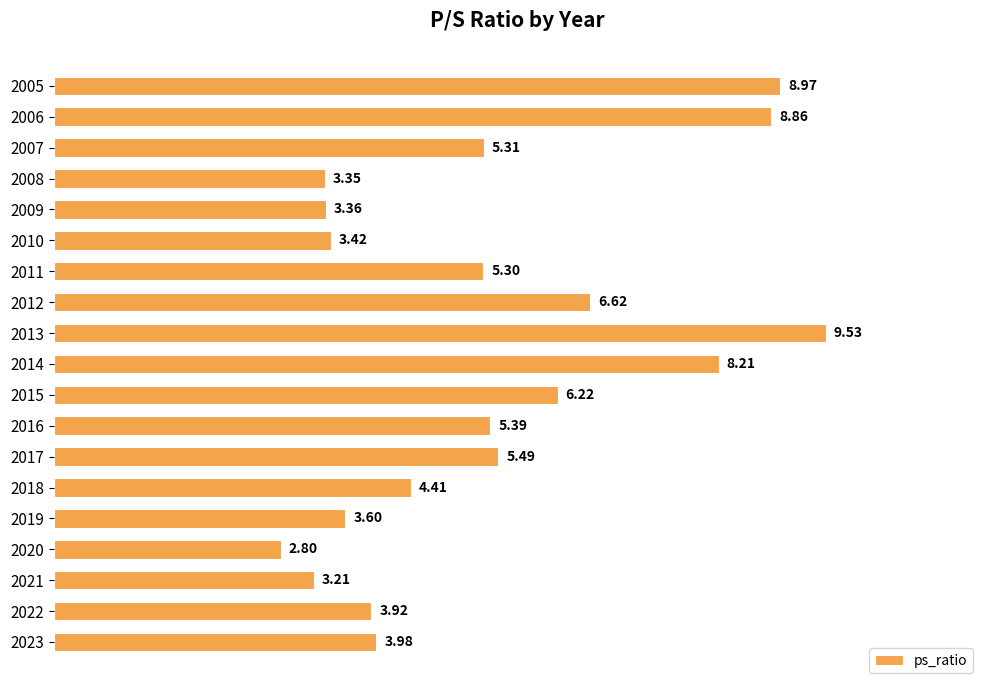

What is the smallest value displayed?

2.8